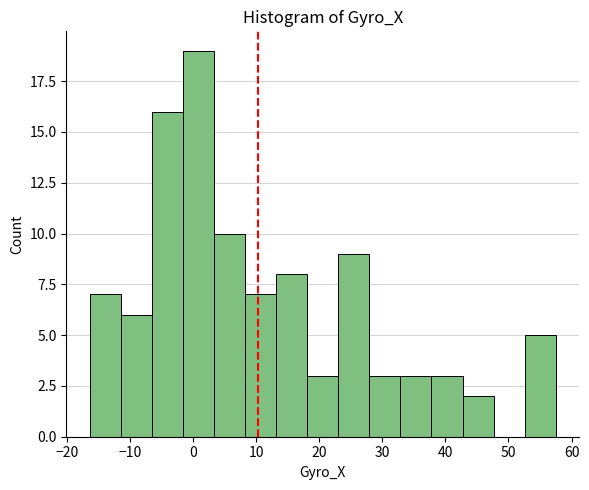

Reading left to right, transcribe this chart: for each bar, give the range it covers on the x-axis and its height. Neither the bar edges nor the heights are printed on the chart, so give them approximately, as read against the axes.

-16 to -11: 7
-11 to -7: 6
-7 to -2: 16
-2 to 3: 19
3 to 8: 10
8 to 13: 7
13 to 18: 8
18 to 23: 3
23 to 28: 9
28 to 33: 3
33 to 38: 3
38 to 43: 3
43 to 48: 2
48 to 53: 0
53 to 58: 5